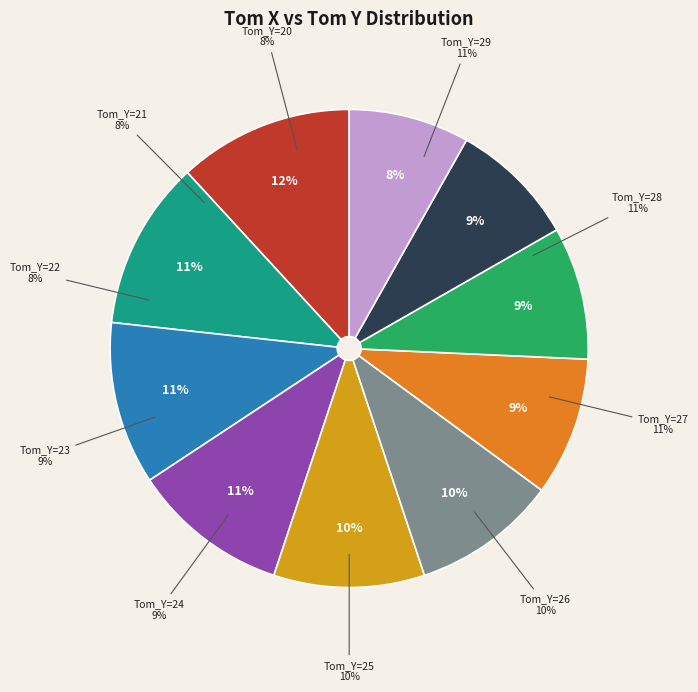

Combined, do Tom_Y=23 and Tom_Y=24 account for over 50%?

No